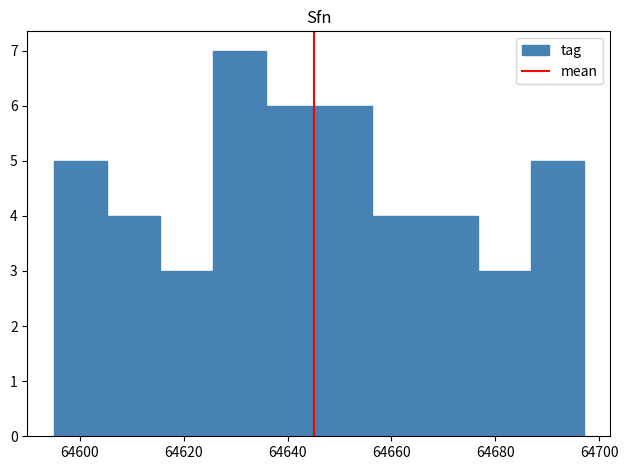

What is the height of the bar covering 64646.0 to 64656.2 on the x-axis? Neither the bar edges nor the heights are printed on the chart, so give them approximately, as read against the axes.

6